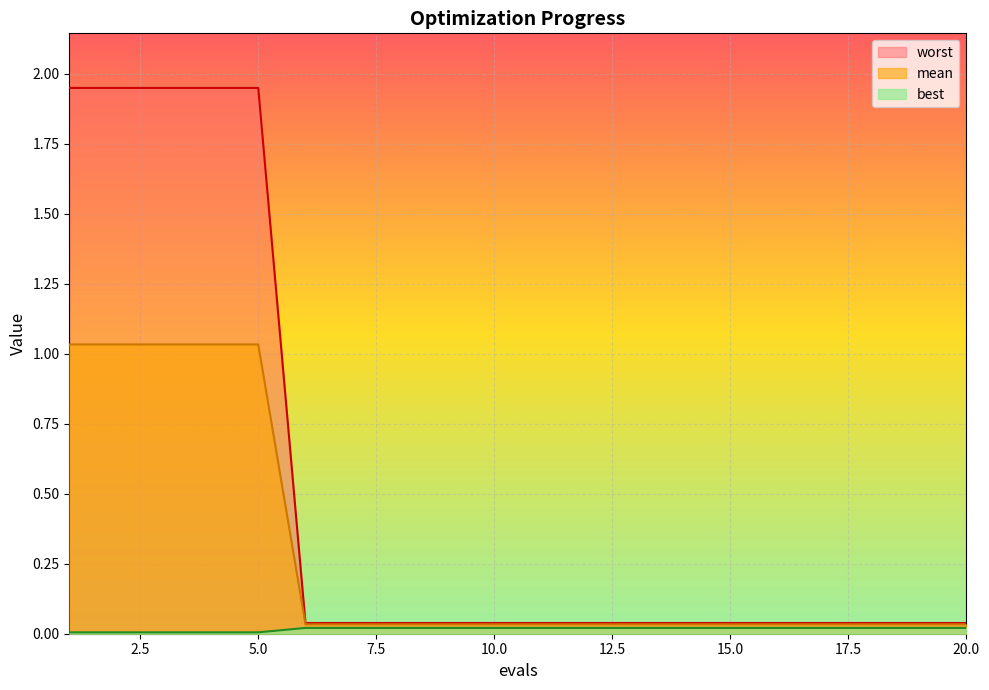

True or false: best and worst cross at least once.

False